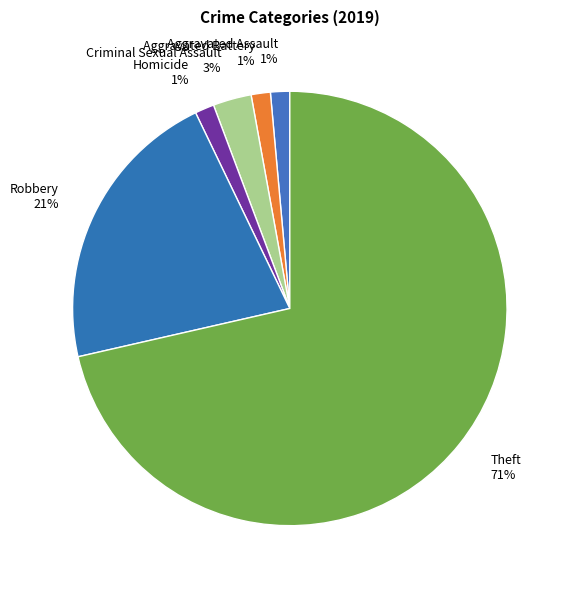

To the nearest percent, what is the difference between the Aggravated Battery 1% and Robbery 21% slice percentages?

20%